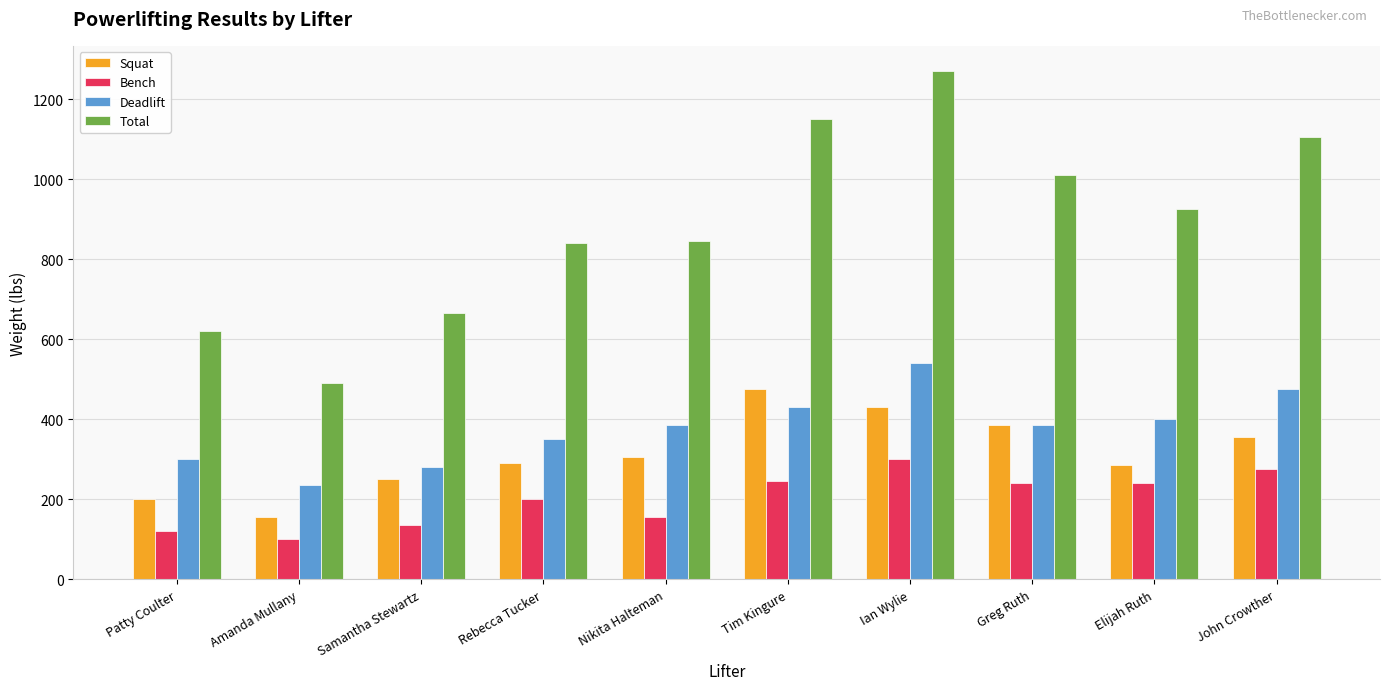

How many bars are there in each group?

4